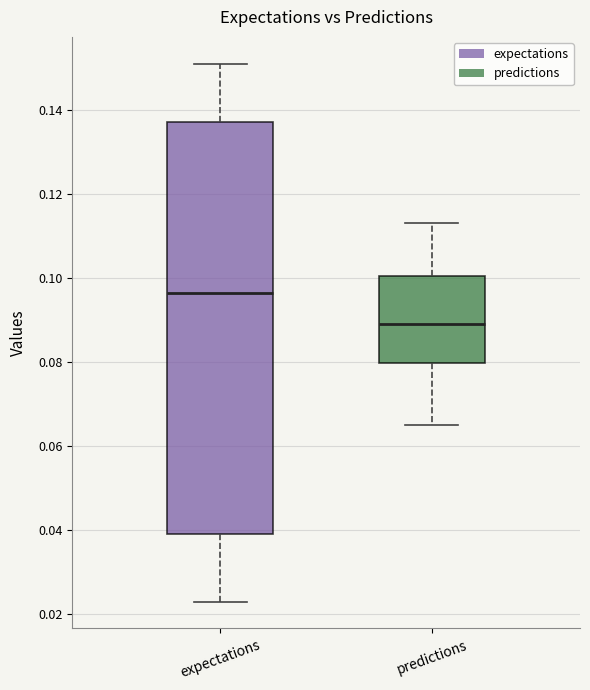

Comparing the boxes themselves (not the whiskers), which one is the tallest?

expectations